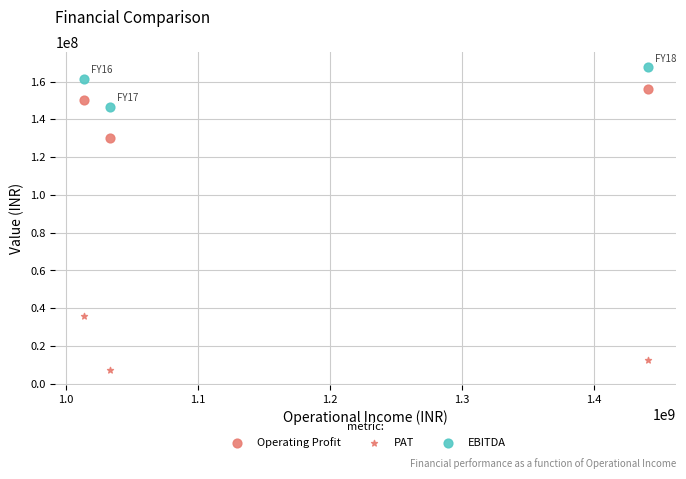

How many points are shown in the scatter plot?

9